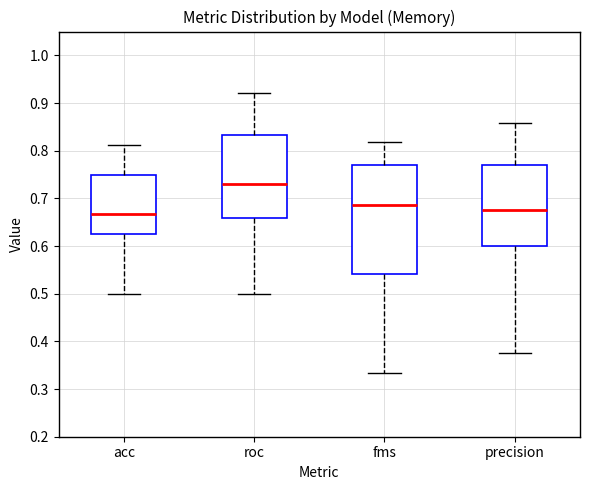

Reading left to right, read every box against the y-axis: the position of its median line, the range the box covers, and the ends of its whiskers. The values are not printed on the chart, so give them approximately, as read against the axis.

acc: median 0.67, box 0.63 to 0.75, whiskers 0.50 to 0.81
roc: median 0.73, box 0.66 to 0.83, whiskers 0.50 to 0.92
fms: median 0.69, box 0.54 to 0.77, whiskers 0.33 to 0.82
precision: median 0.68, box 0.60 to 0.77, whiskers 0.38 to 0.86